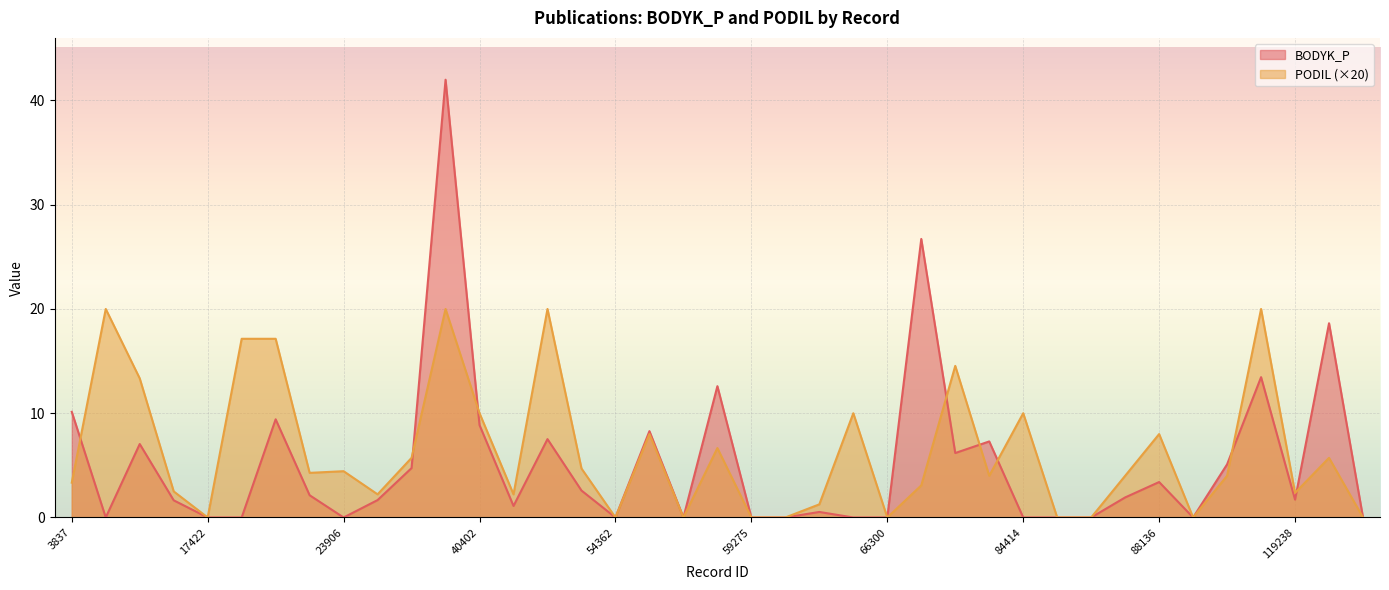

How many interior local peaks does the PODIL series have?

12